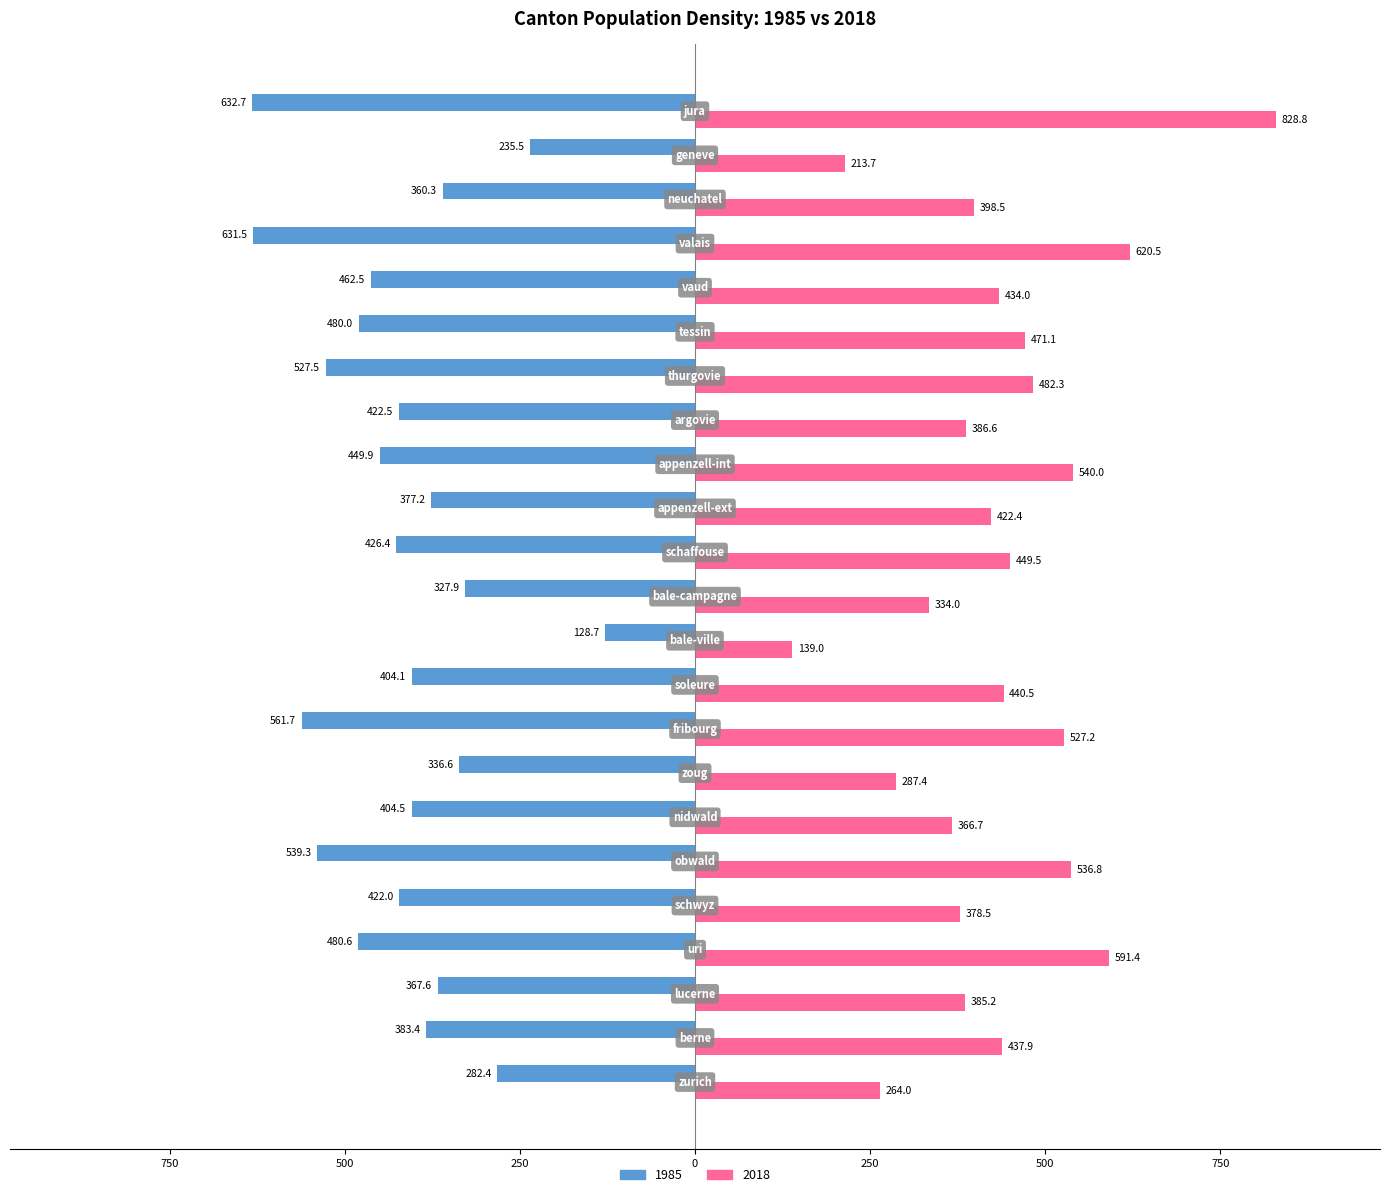

Reading right to left, transcribe all the data shown in this chart.

1985: -632.7	-235.5	-360.3	-631.5	-462.5	-480.0	-527.5	-422.5	-449.9	-377.2	-426.4	-327.9	-128.7	-404.1	-561.7	-336.6	-404.5	-539.3	-422.0	-480.6	-367.6	-383.4	-282.4
2018: 828.8	213.7	398.5	620.5	434.0	471.1	482.3	386.6	540.0	422.4	449.5	334.0	139.0	440.5	527.2	287.4	366.7	536.8	378.5	591.4	385.2	437.9	264.0